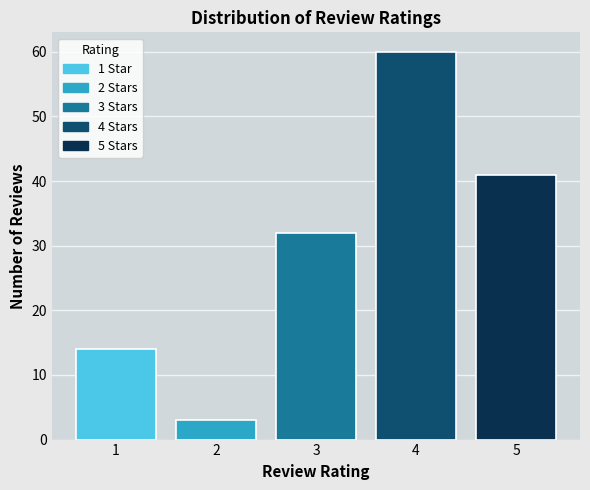

Reading left to right, what are all the values shown in this chart?

1=14	2=3	3=32	4=60	5=41